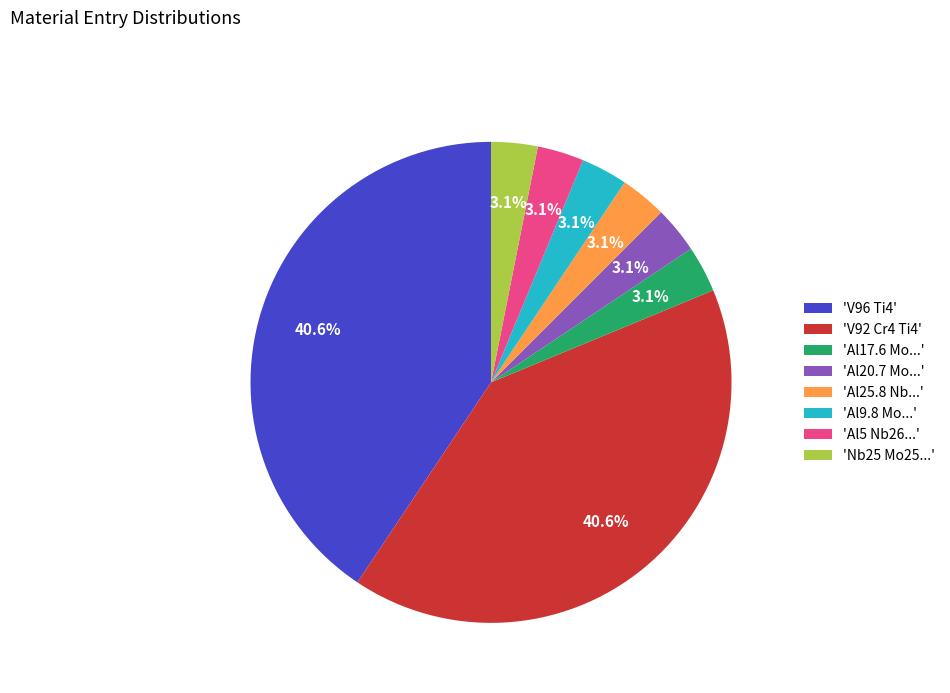

How much of the chart is everything except 'Al20.7 Mo...'?

96.9%